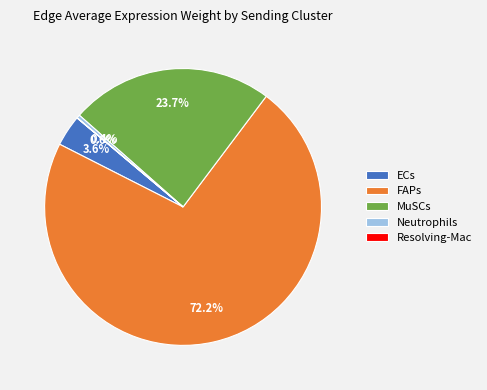

The ECs slice represents 4% of the pie. True or false?

True